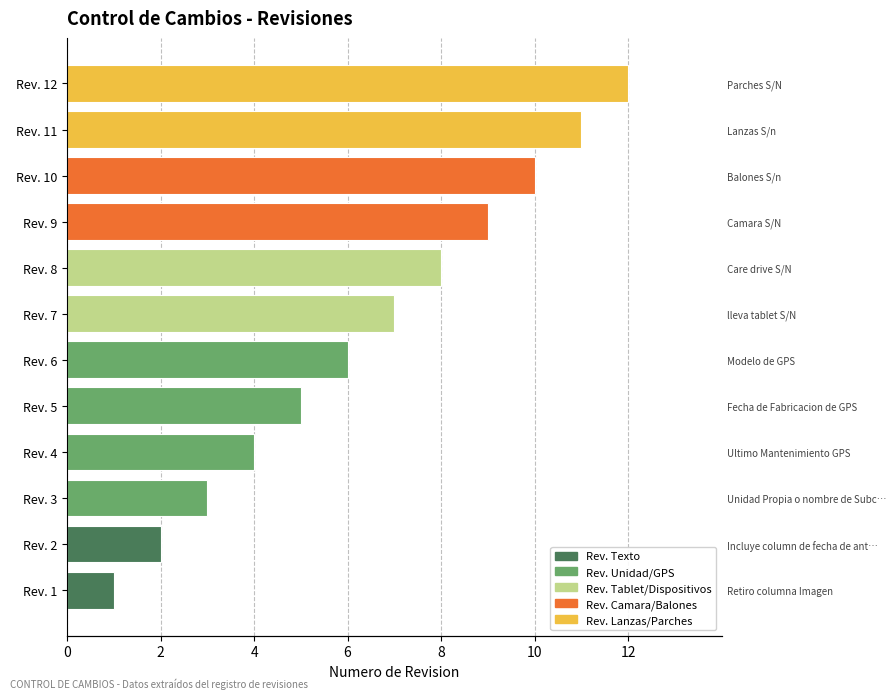

How many values are below 7?

6